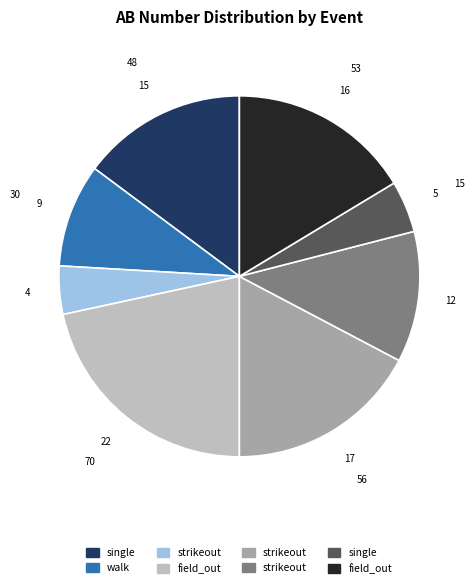

Is there a majority slice in this chart?

No